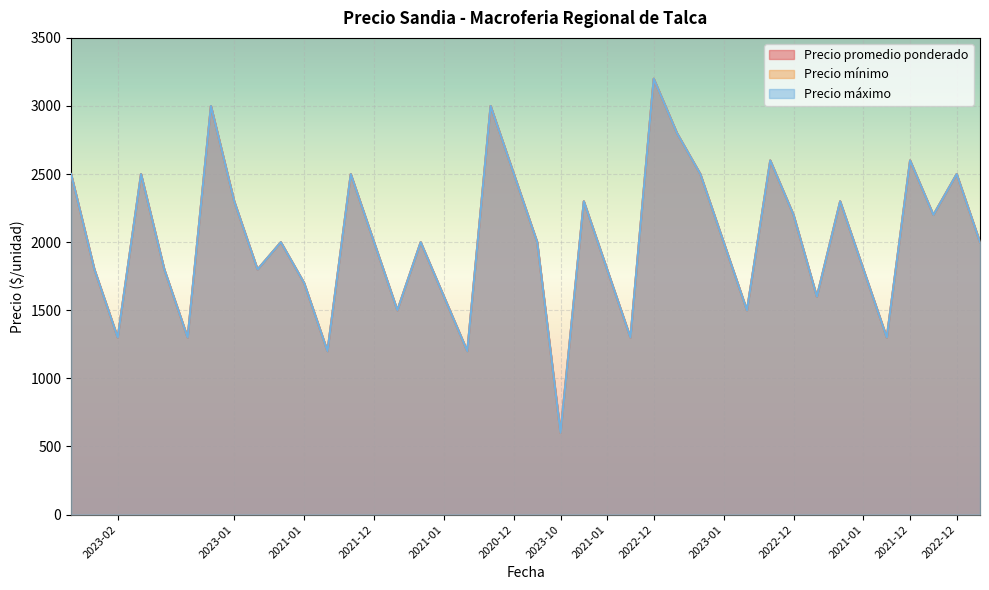

Does the chart display data point markers on the line(s)?

No